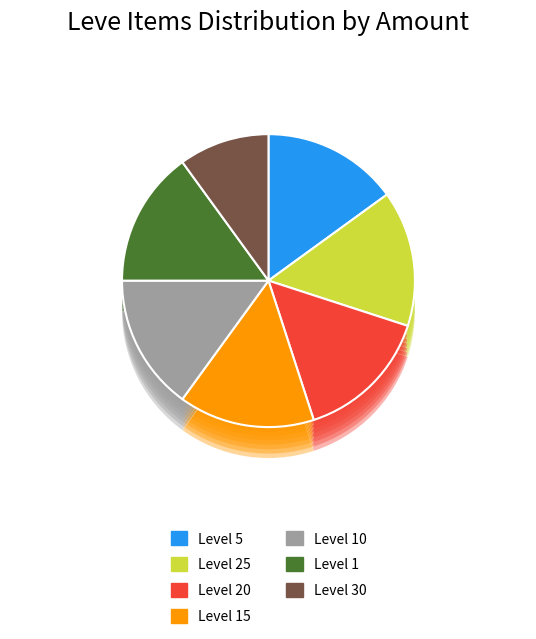

The Bronze Hatchet slice represents 83% of the pie. True or false?

False